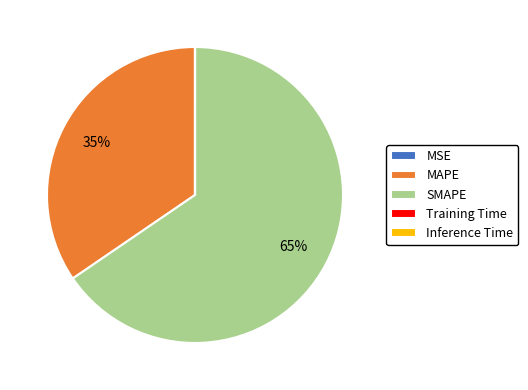

Is it true that MAPE is 35% of the pie?

True